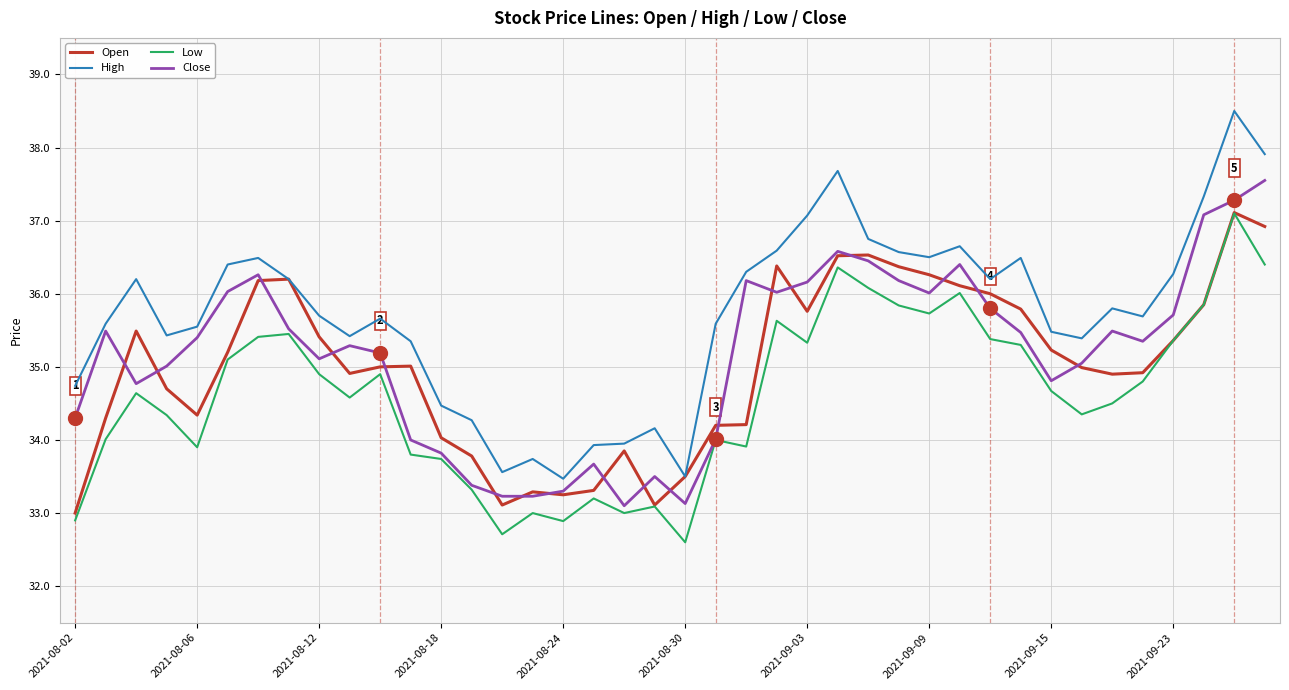

What is the smallest value displayed?

32.6